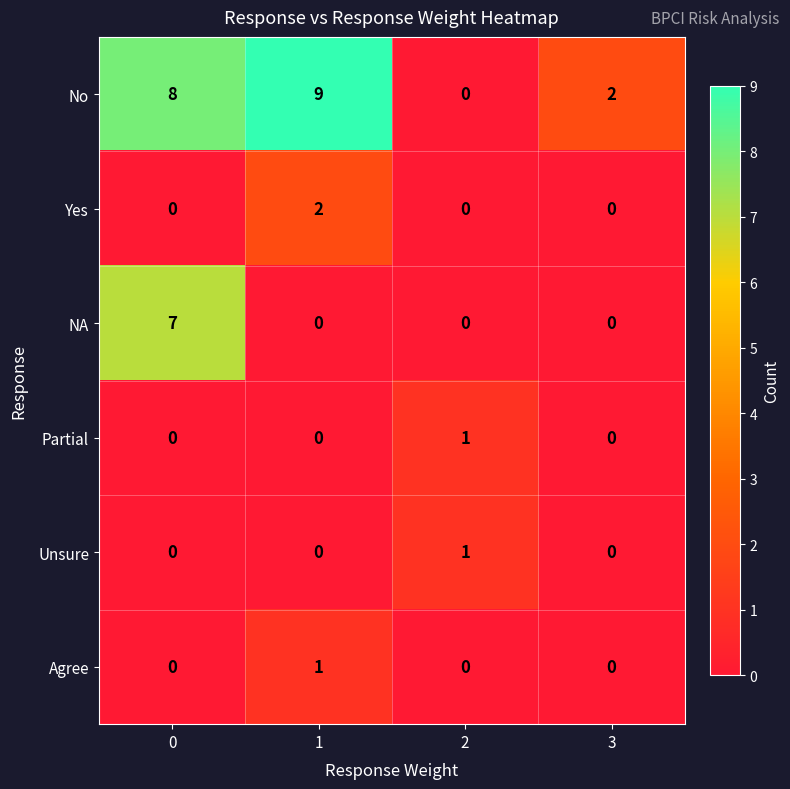

Reading left to right, what are all the values shown in this chart?

No: 0=8	1=9	2=0	3=2
Yes: 0=0	1=2	2=0	3=0
NA: 0=7	1=0	2=0	3=0
Partial: 0=0	1=0	2=1	3=0
Unsure: 0=0	1=0	2=1	3=0
Agree: 0=0	1=1	2=0	3=0